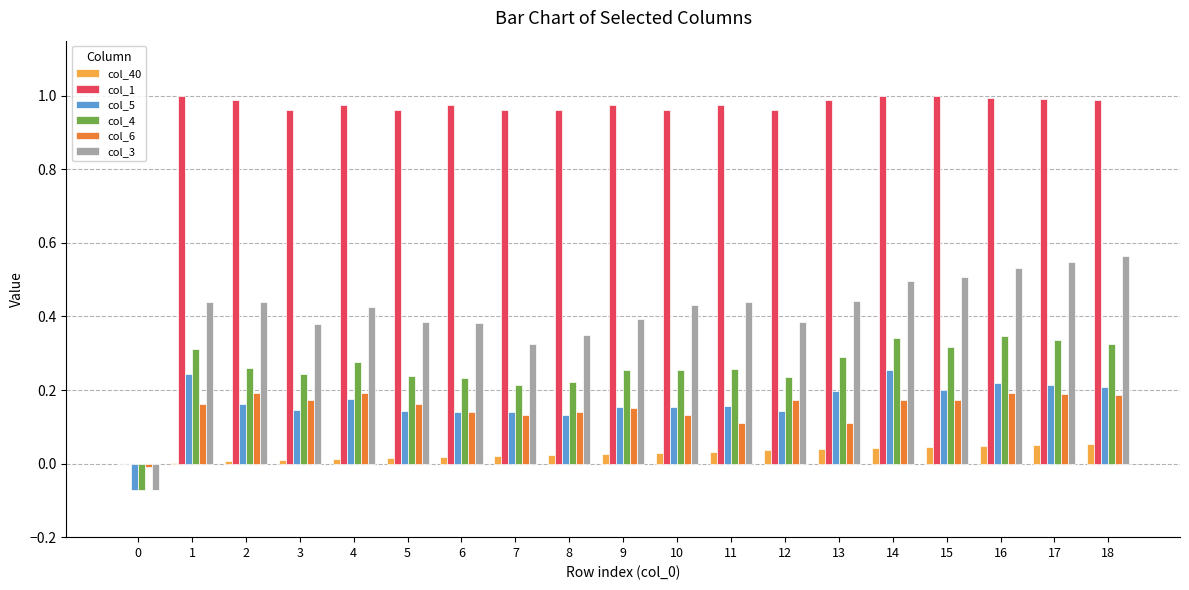

Is the value of col_40 at 14 greater than the value of col_1 at 7?

No